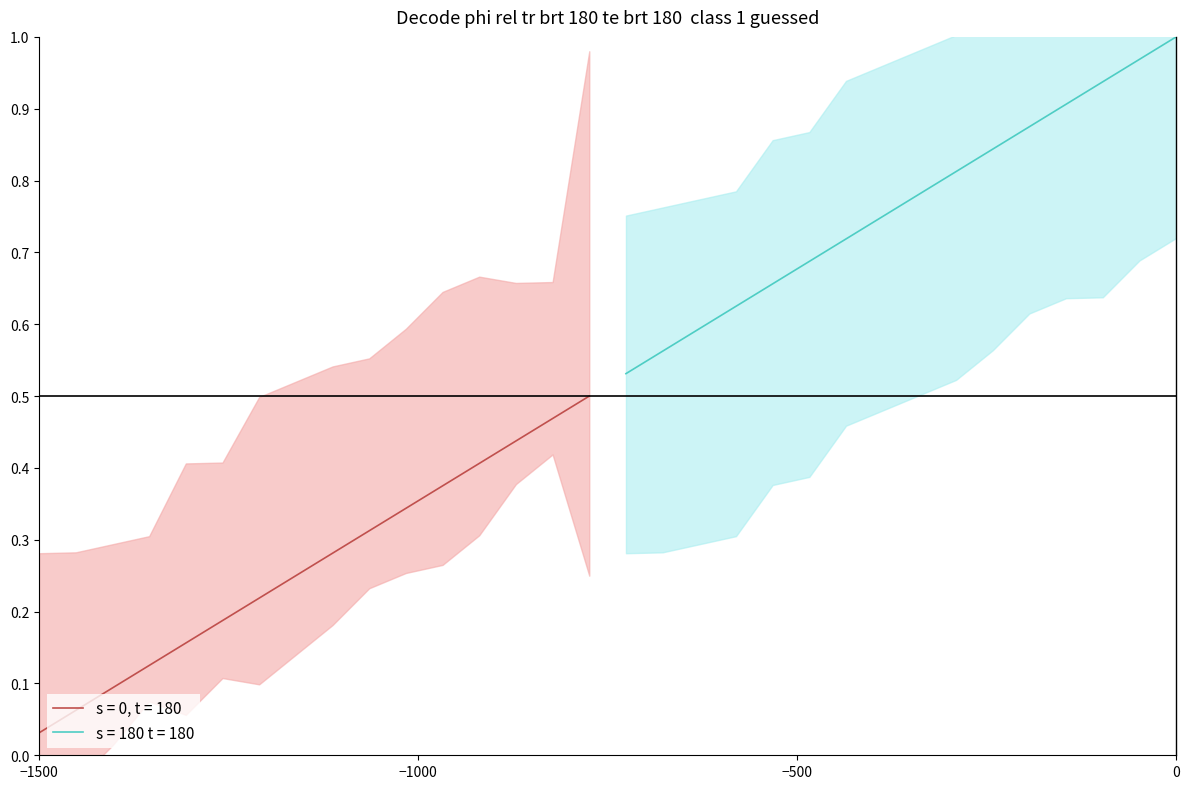

Which series has the widest spread of values?

s = 0, t = 180